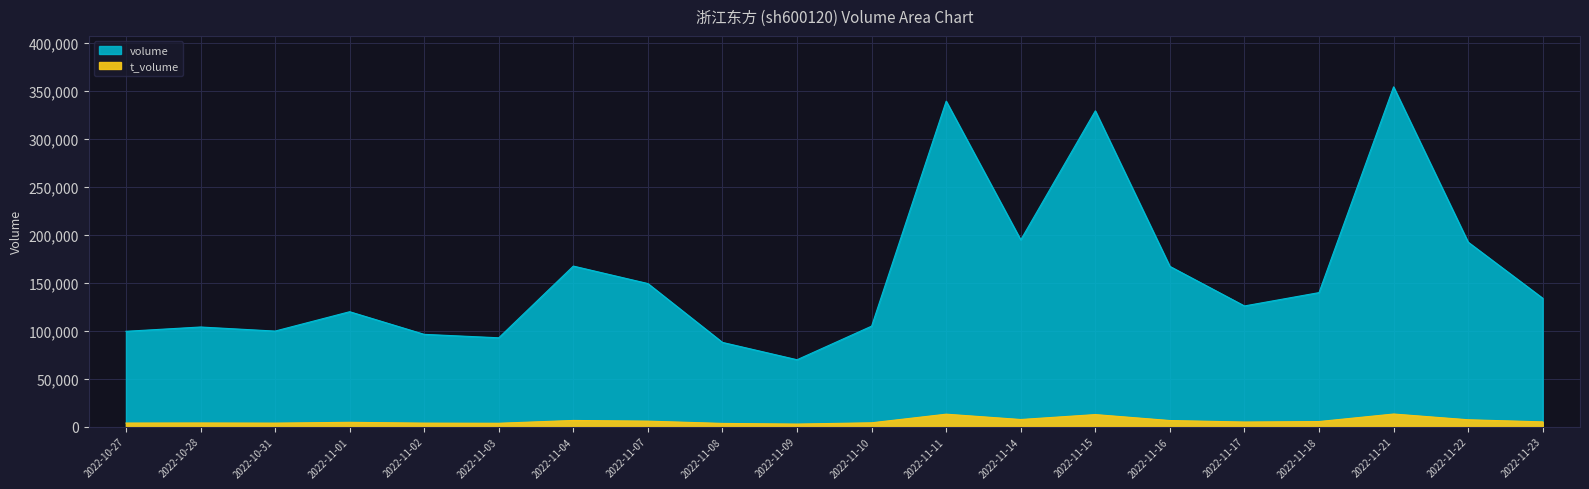

The value of volume at 2022-11-15 is 145441. True or false?

False